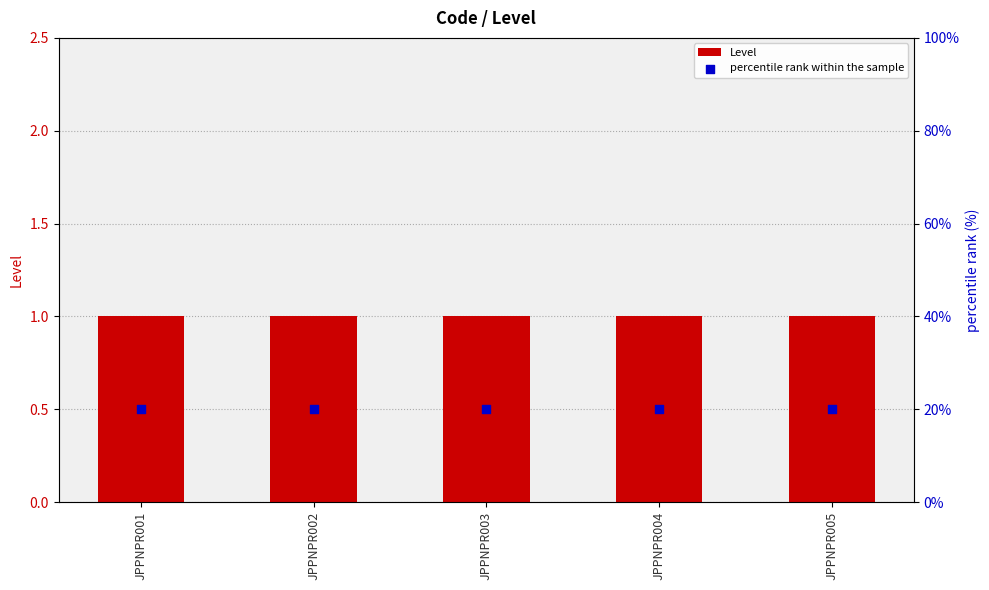

Which series has the largest total across all categories?

percentile rank within the sample